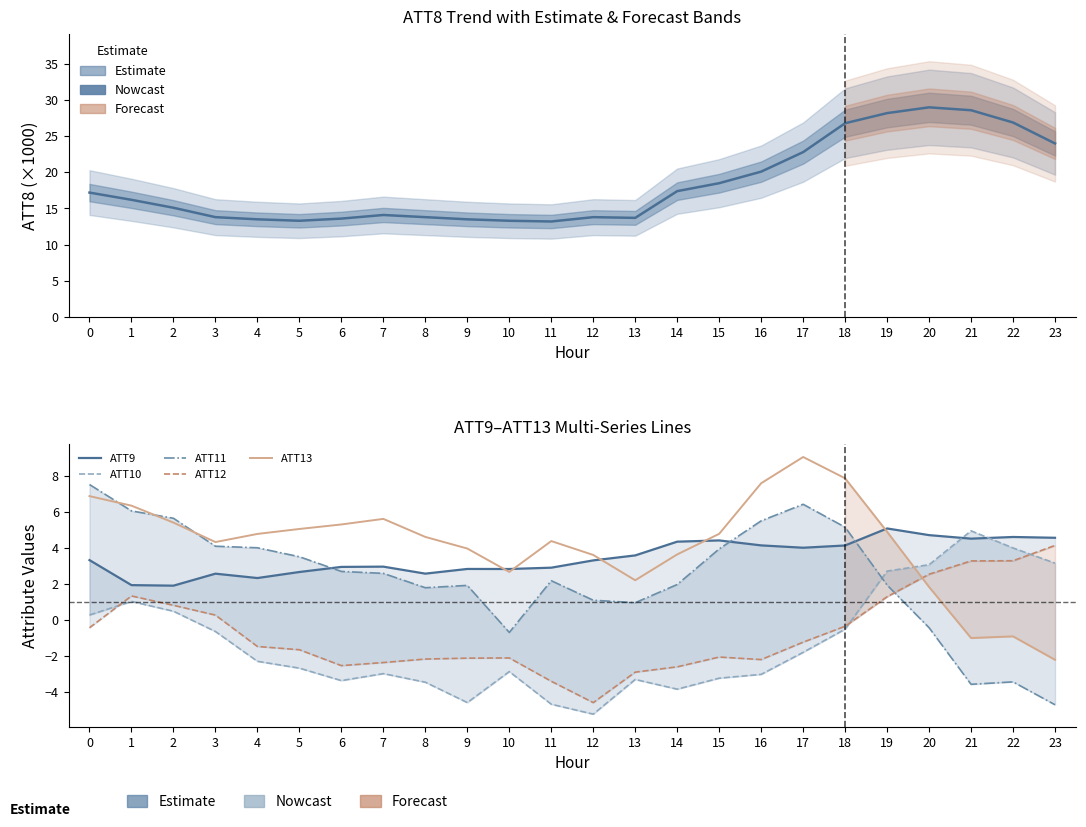

Rank the series by their maximum value, from lowest to highest.

ATT12, ATT10, ATT9, ATT11, ATT13, ATT8 (×1000)